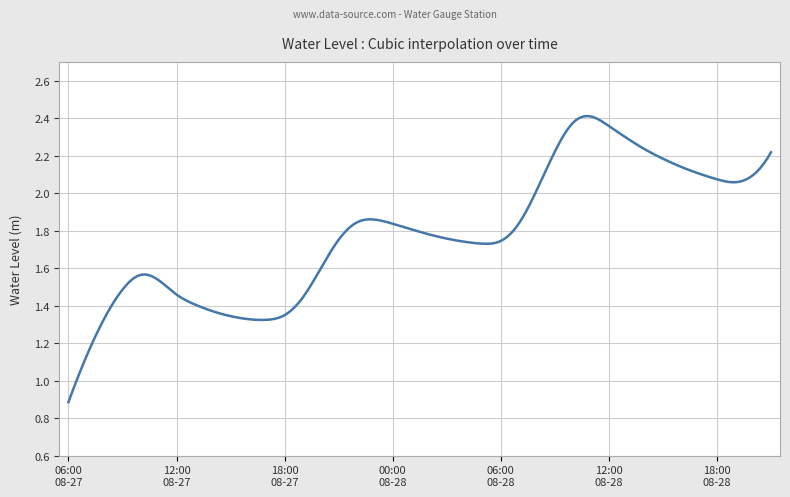

True or false: there are more than 2 points higher than both neighbors.

True